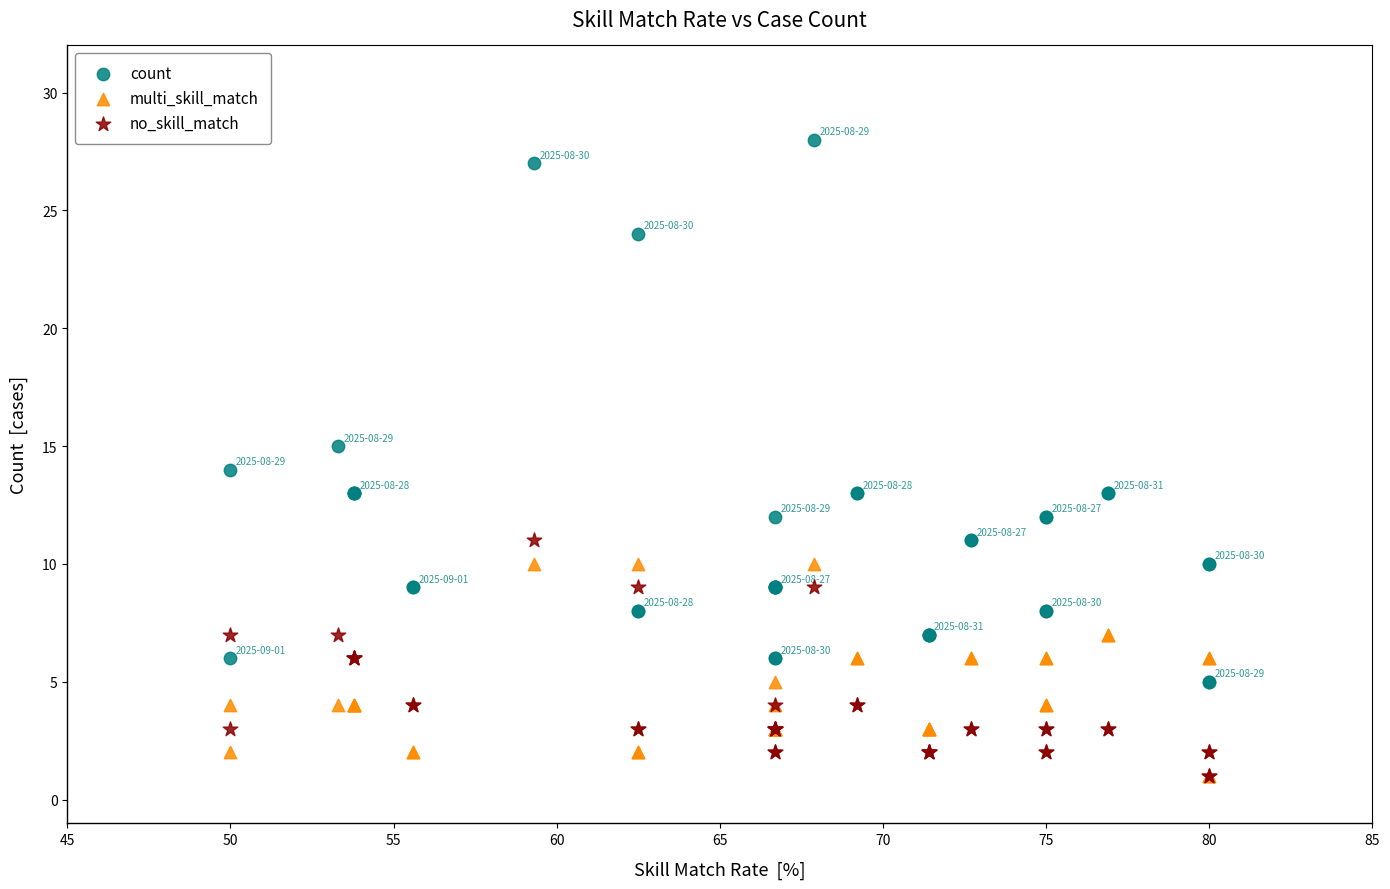

In the count series, what Y value is closest to 16?

15